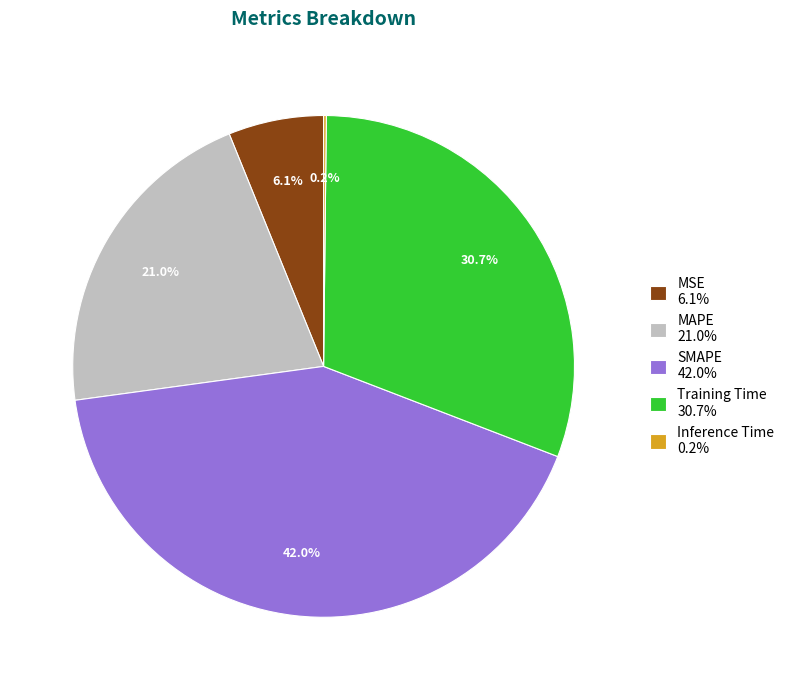

Does SMAPE represent more than half of the total?

No